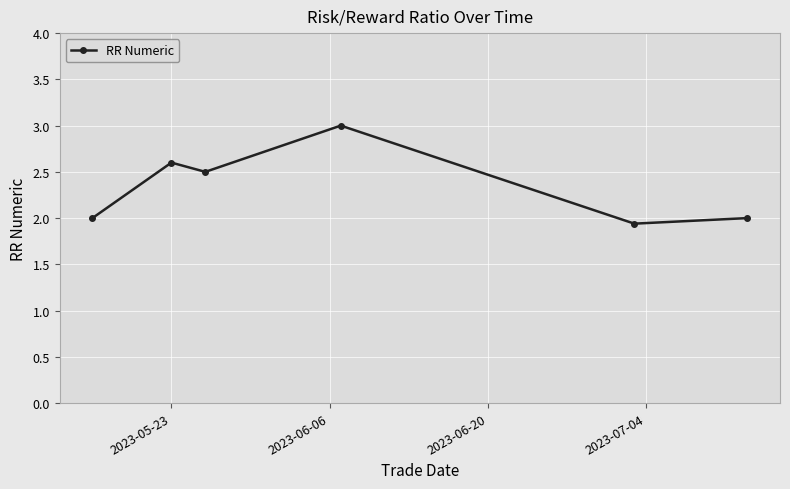

What is the greatest value displayed?

3.0